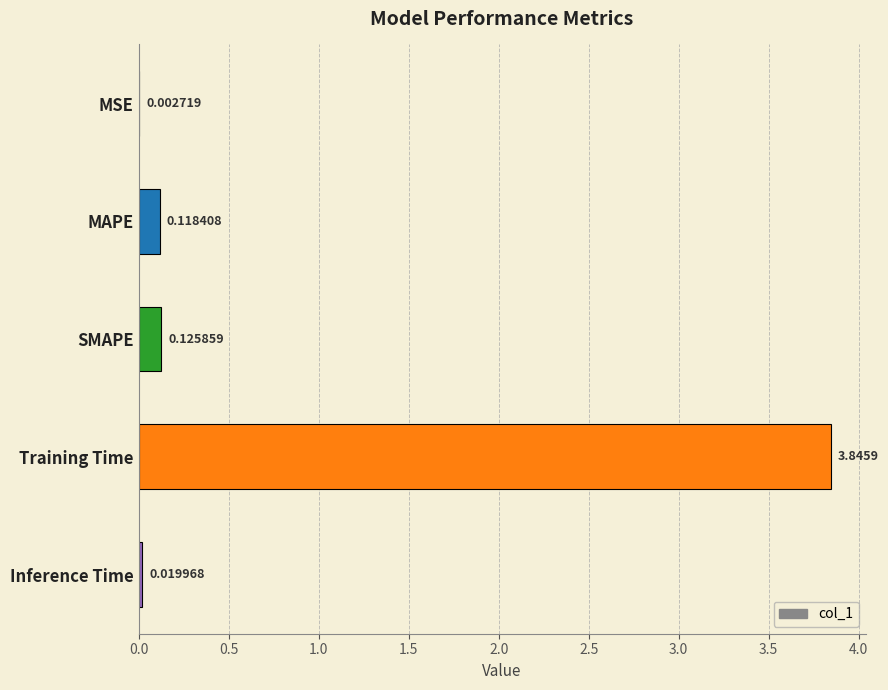

What is the change in value from MSE to Training Time?

+3.8